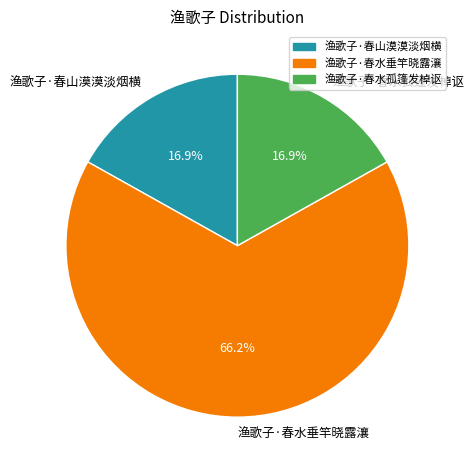

To the nearest percent, what is the difference between the 渔歌子·春水孤篷发棹讴 and 渔歌子·春水垂竿晓露瀼 slice percentages?

49%